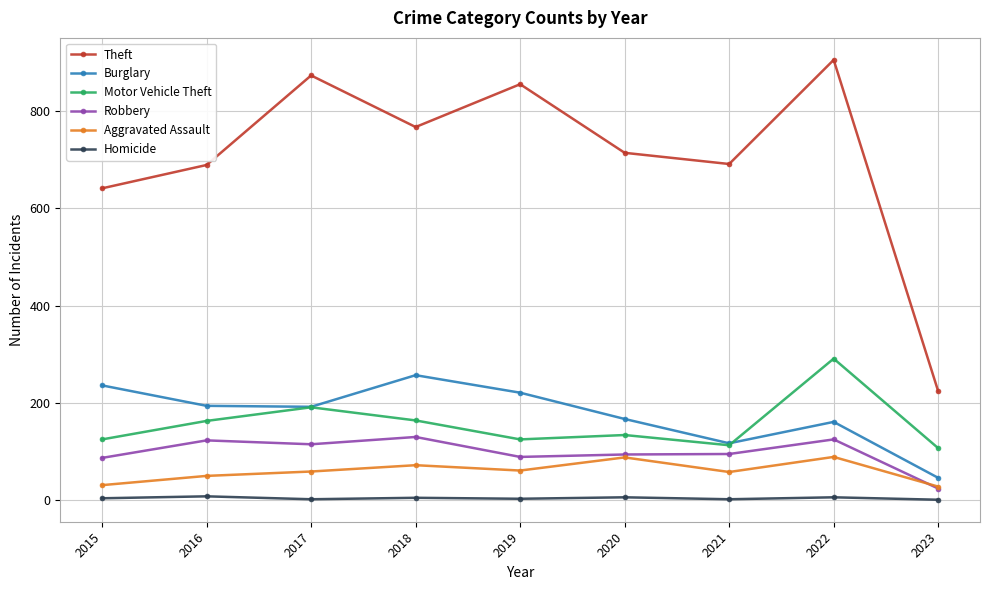

Which series changed the most between 2019 and 2022?

Motor Vehicle Theft